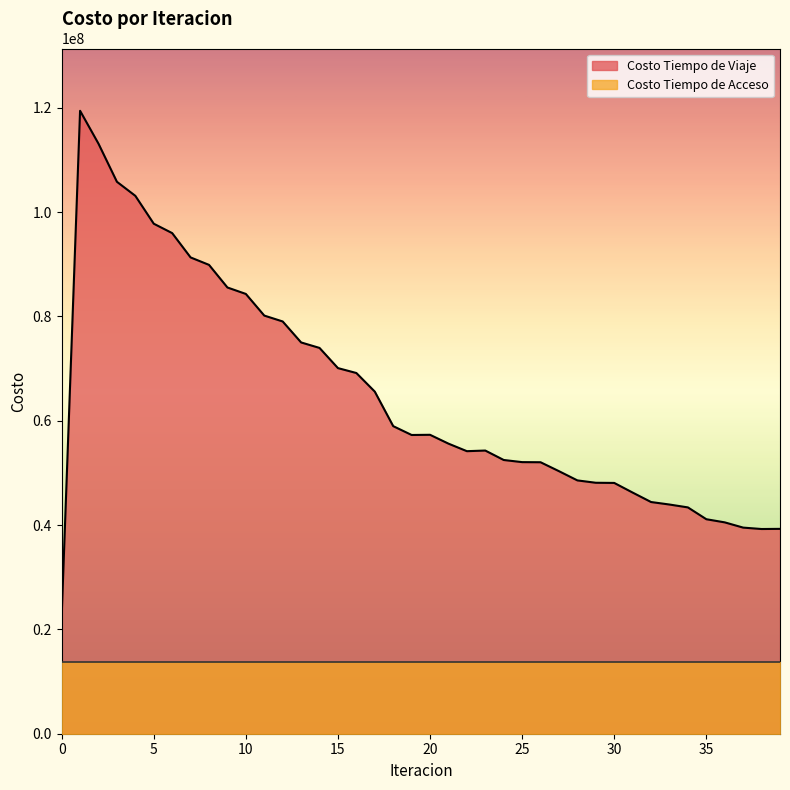

How many values exceed 57275012?

20